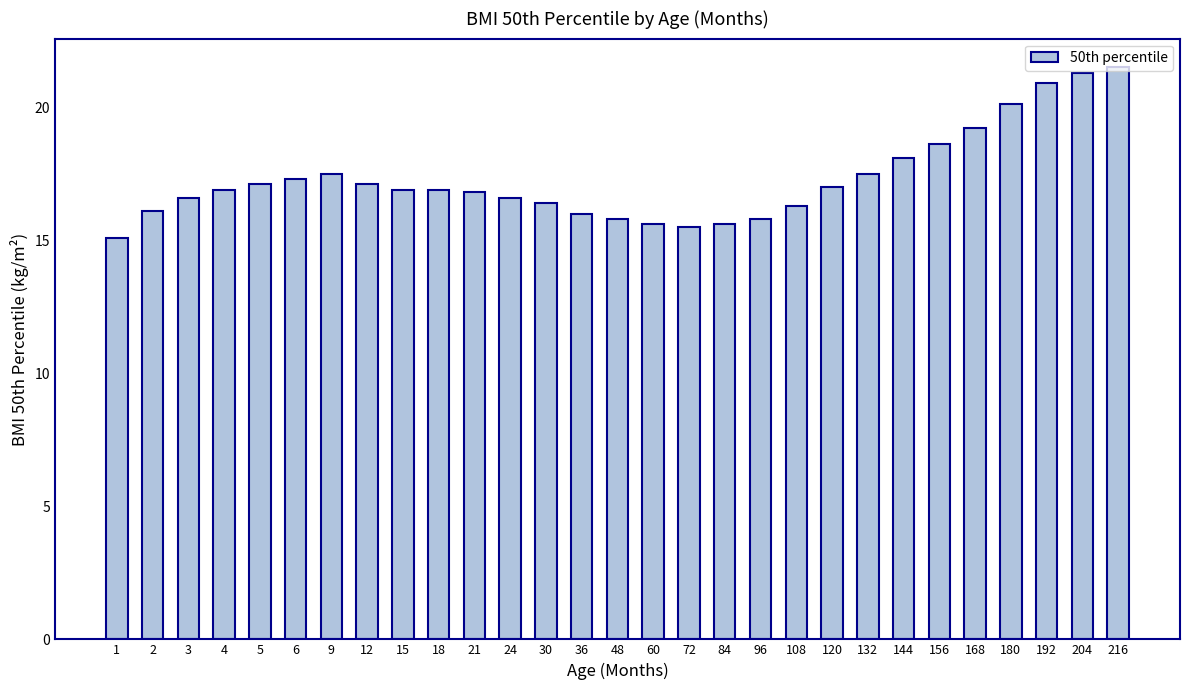

The chart shows a value of 3.7 at 9. True or false?

False